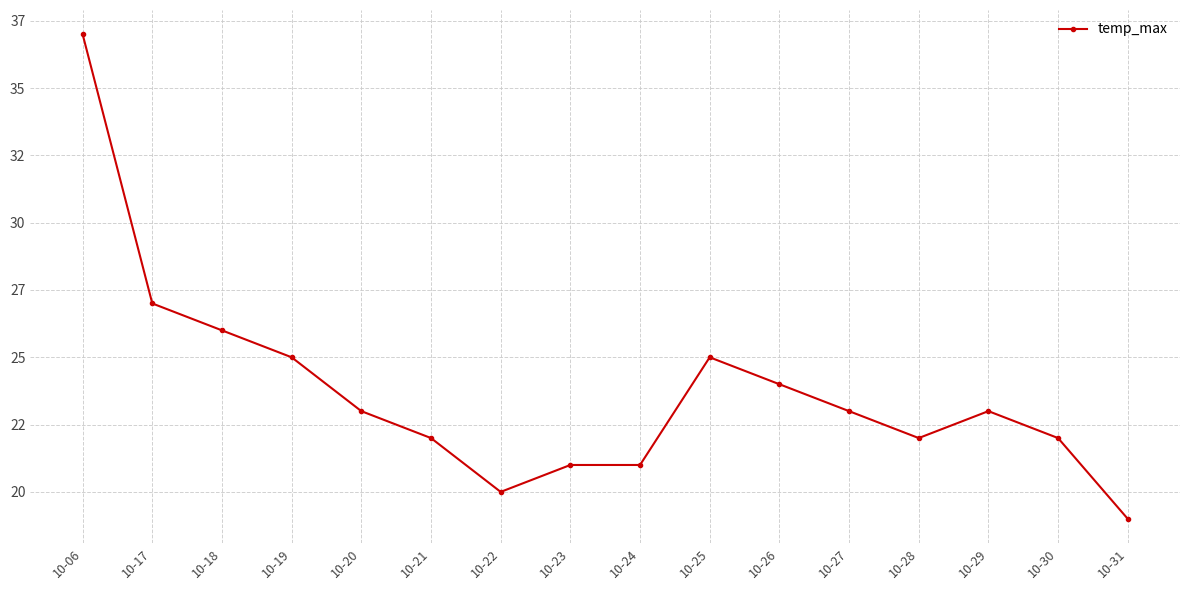

List the labels in order of value, smallest first.

10-31, 10-22, 10-23, 10-24, 10-21, 10-28, 10-30, 10-20, 10-27, 10-29, 10-26, 10-19, 10-25, 10-18, 10-17, 10-06